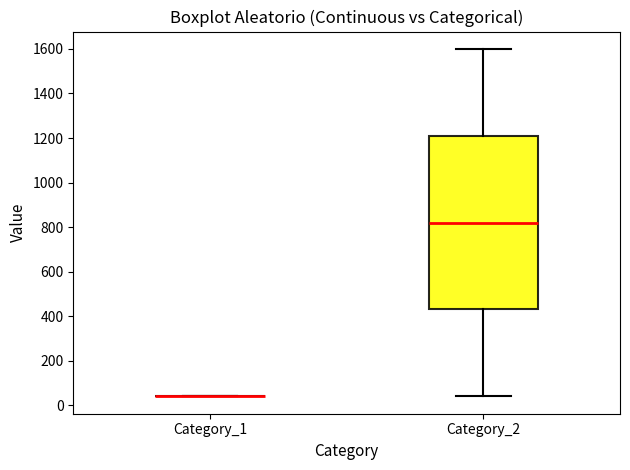

Comparing the boxes themselves (not the whiskers), which one is the tallest?

Category_2